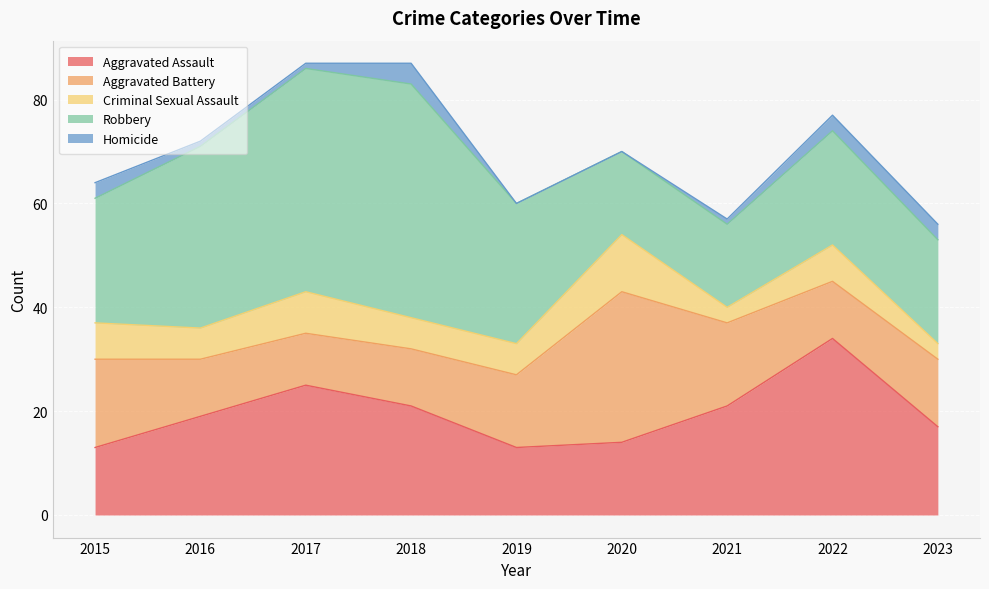

Which category has the lowest value across all series?

2019